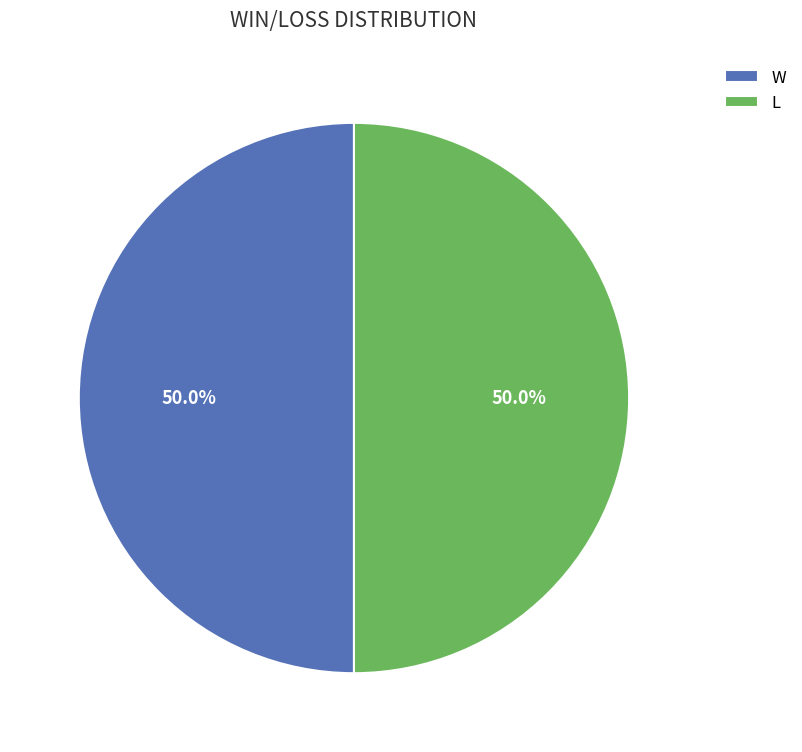

What portion of the pie excludes W?

50.0%